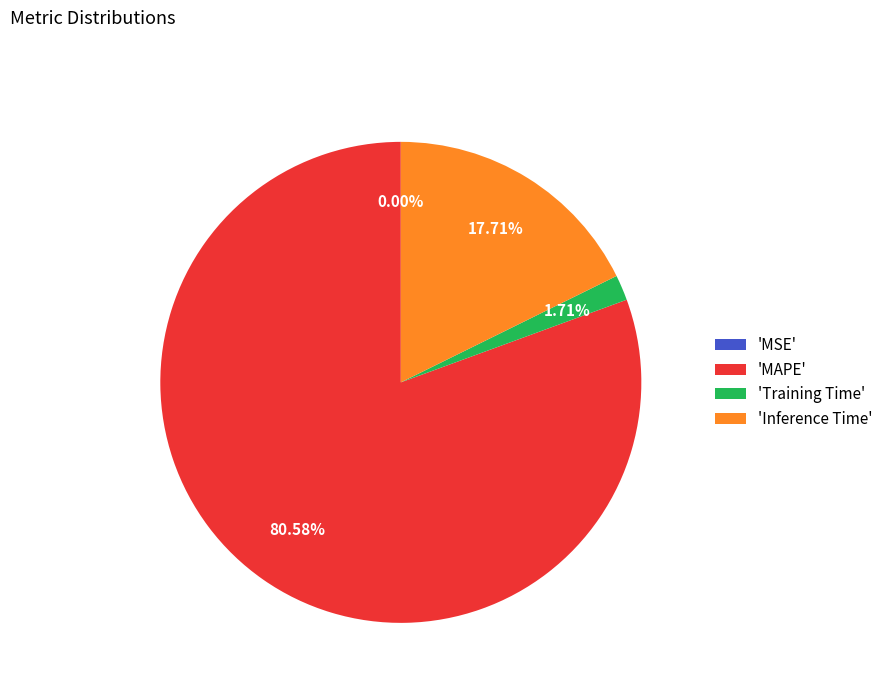

Between 'Training Time' and 'Inference Time', which is larger?

'Inference Time'